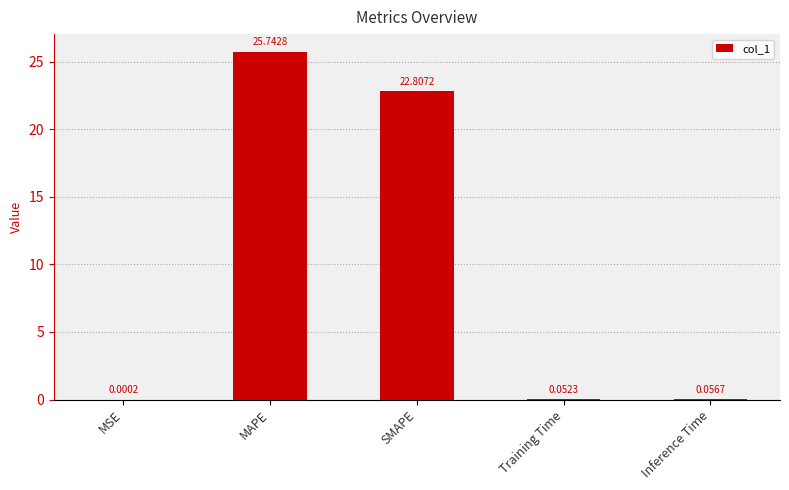

Are the bars grouped side by side (vs. stacked)?

No